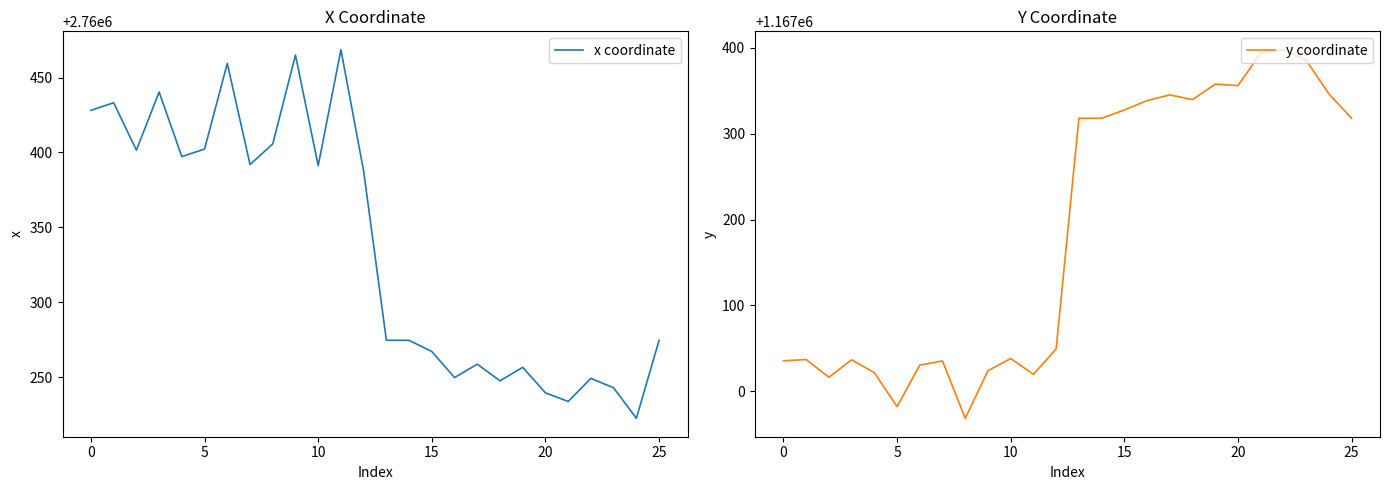

How many data points in x coordinate are less than 2760387?

13